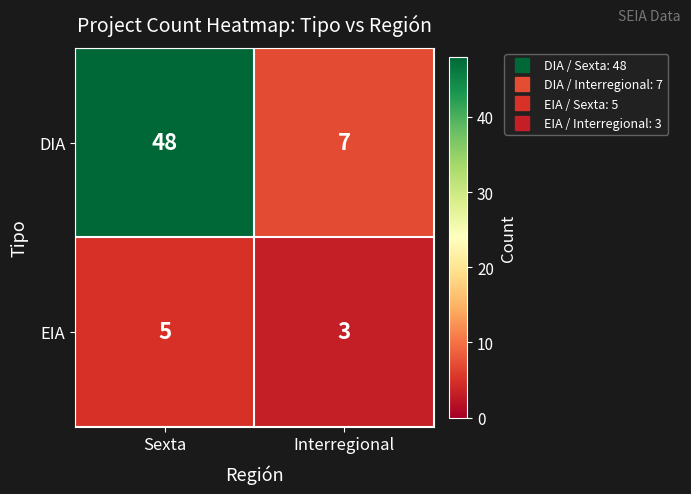

What value does the DIA series have at Sexta, to the nearest 10?

50